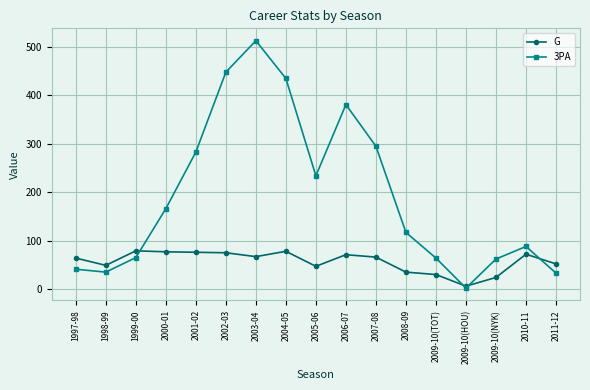

Which series has the widest spread of values?

3PA